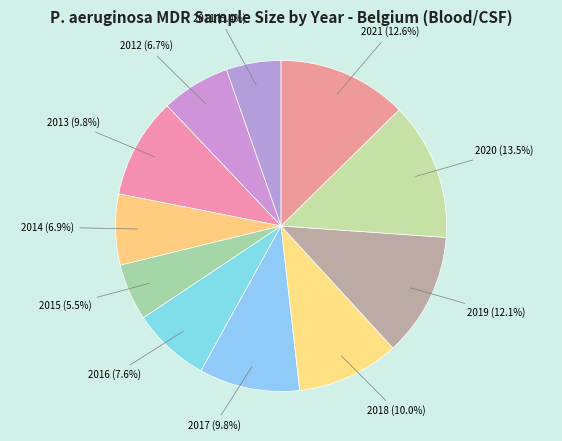

To the nearest percent, what is the difference between the largest and smallest slice percentages?

8%